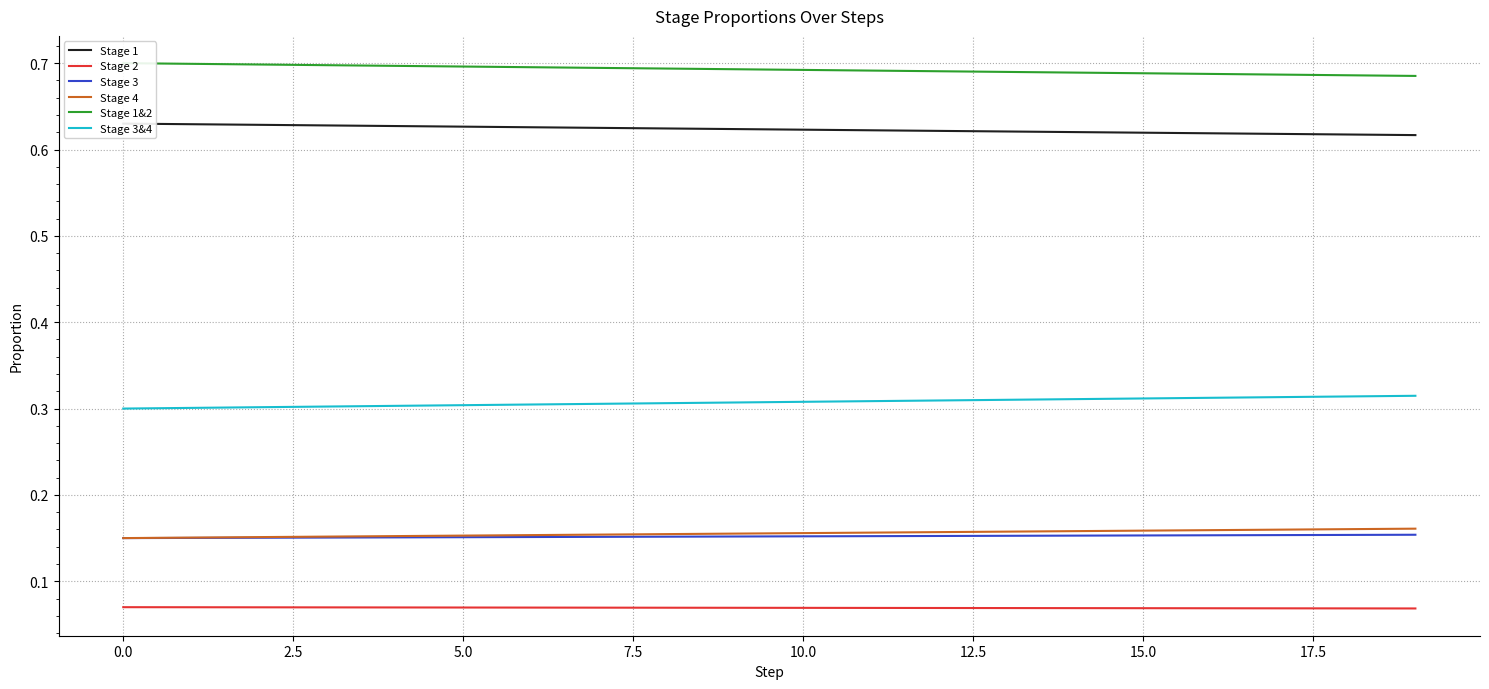

Is this an area chart (filled region under the line)?

No